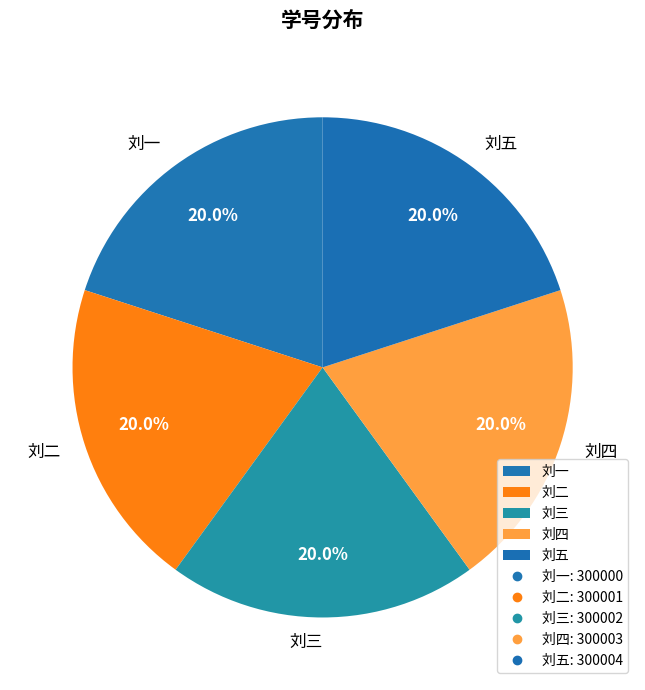

To the nearest percent, what percentage of the pie is 刘一?

20%